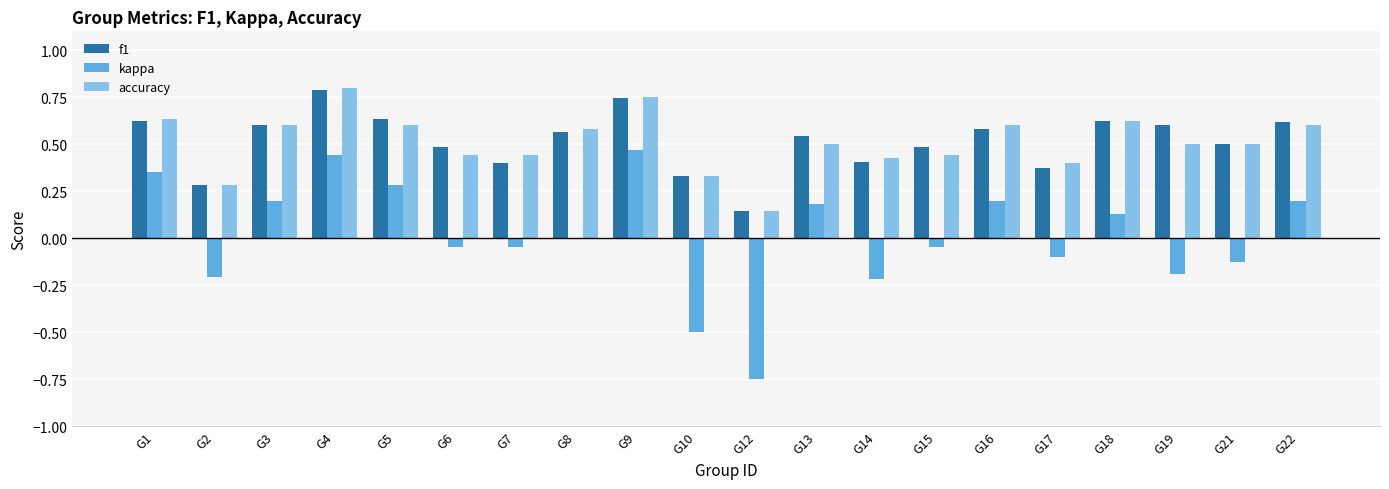

Is it true that f1 equals 0.6 at G18?

True